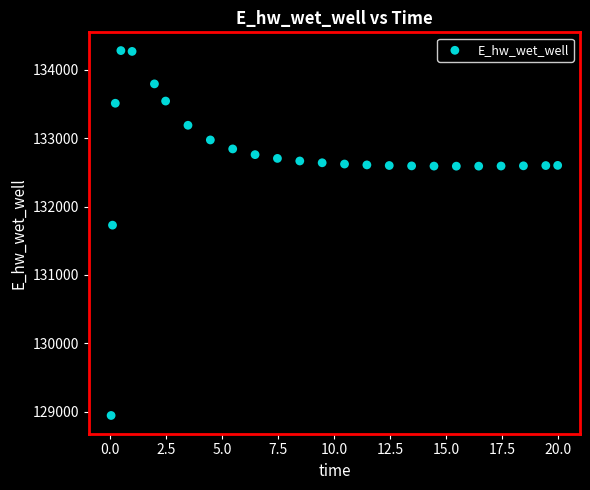

What Y value in the scatter plot is closest to 131612?

131728.2